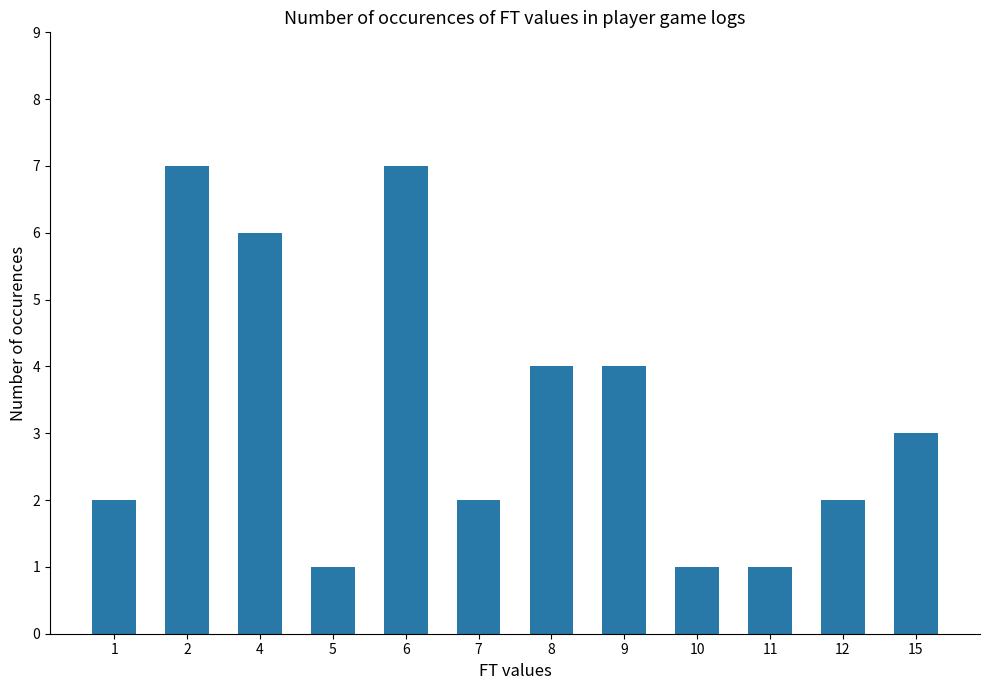

Is it true that the value at 10 is 1?

True